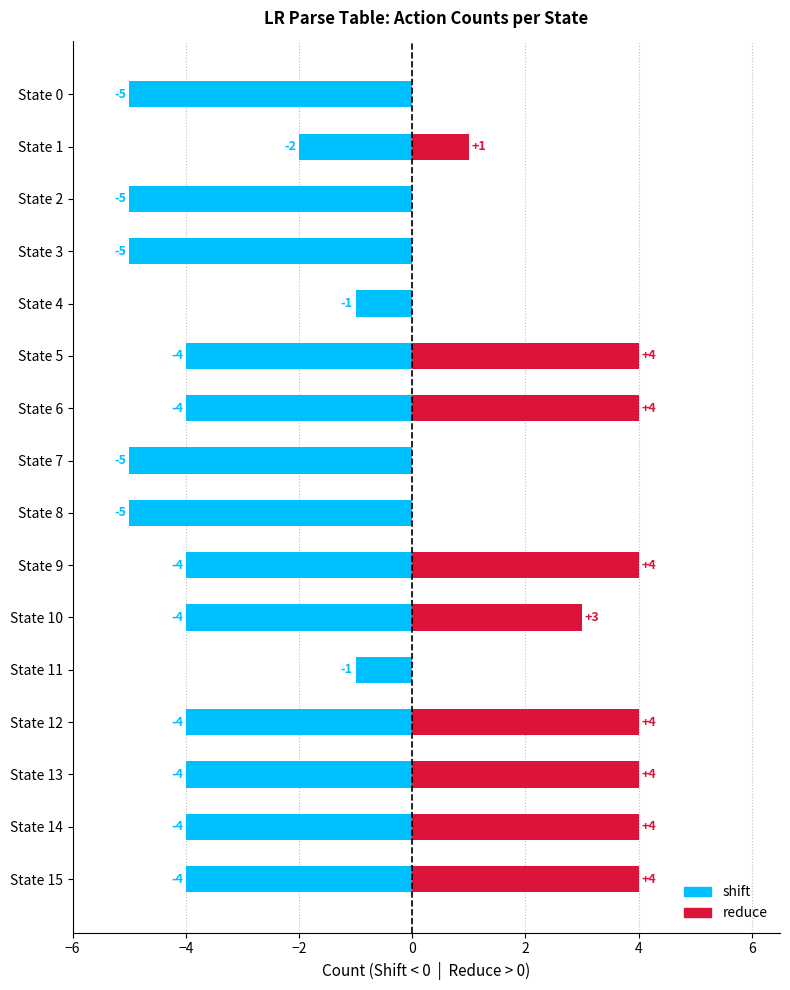

What is the maximum value shown in the chart?

4